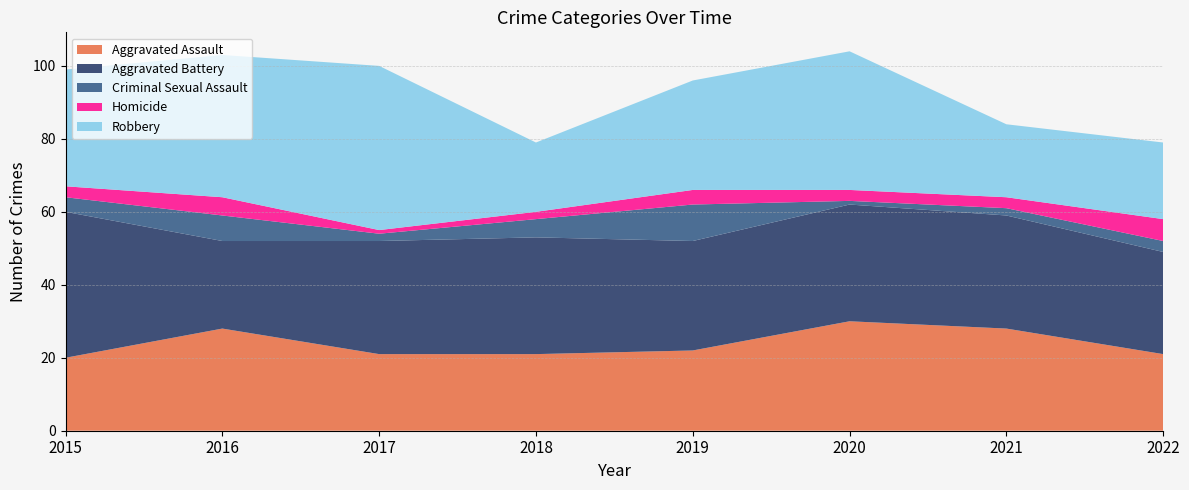

Reading left to right, transcribe all the data shown in this chart.

Aggravated Assault: 20	28	21	21	22	30	28	21
Aggravated Battery: 40	24	31	32	30	32	31	28
Criminal Sexual Assault: 4	7	2	5	10	1	2	3
Homicide: 3	5	1	2	4	3	3	6
Robbery: 32	39	45	19	30	38	20	21